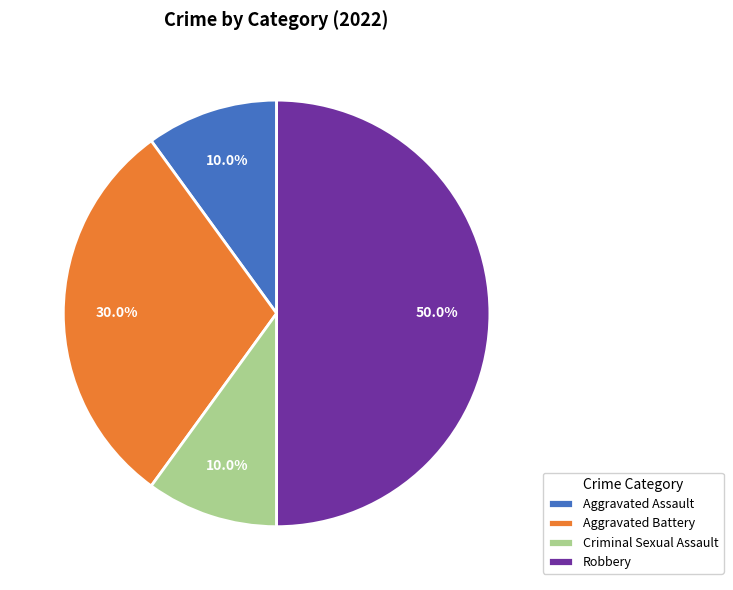

Is it true that Criminal Sexual Assault is 1% of the pie?

False